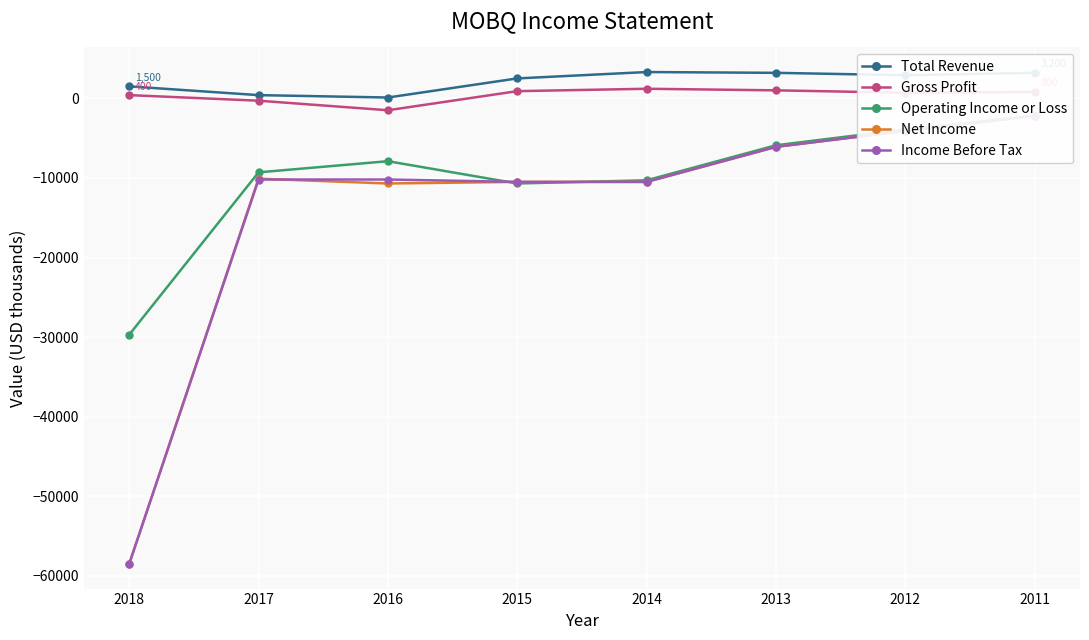

What is the average value of the Operating Income or Loss series?

-9988